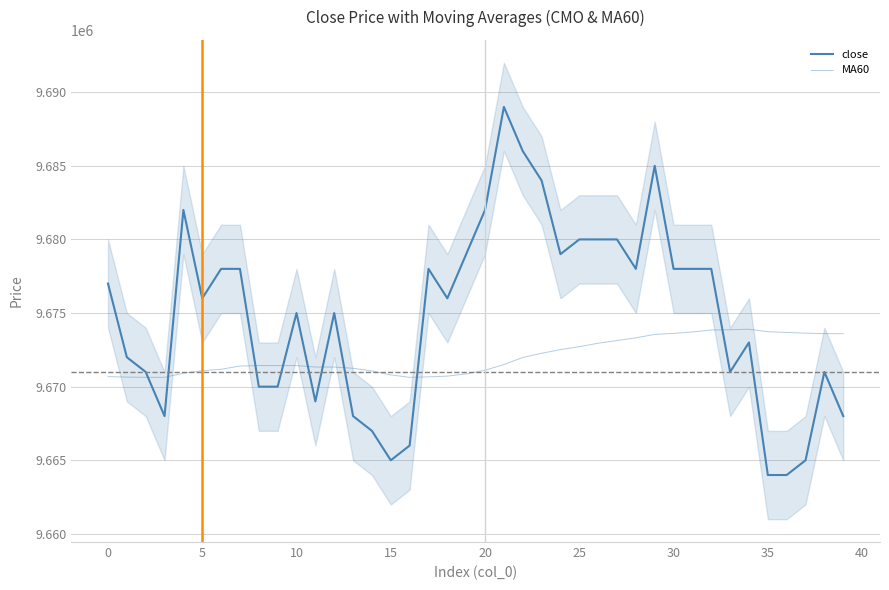

Where is the first local maximum for MA60?

34